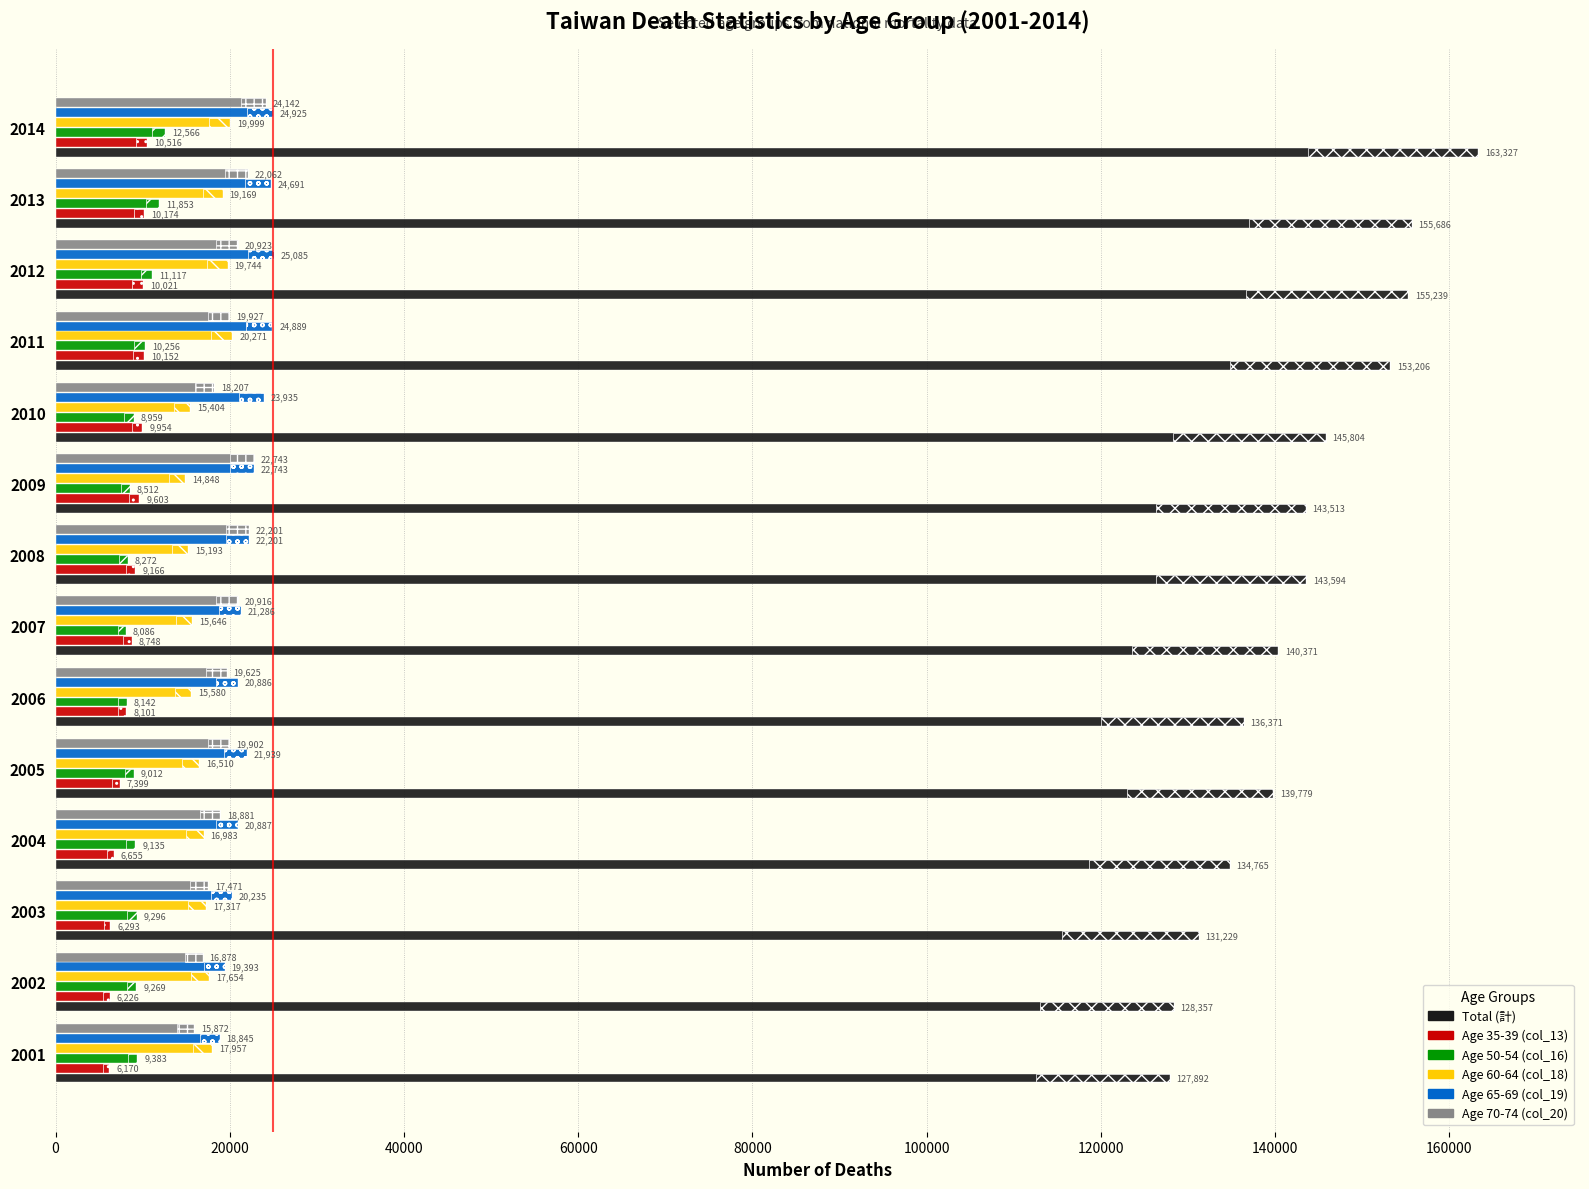

What is the total value across all series at 2011?

238701